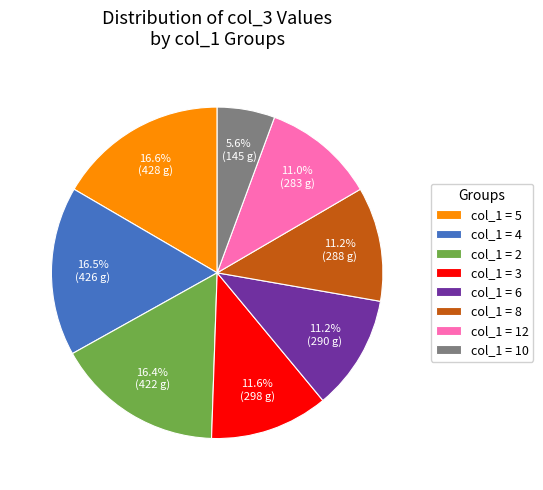

Approximately how many times larger is the value at col_1 = 2 compared to col_1 = 4?

1.0